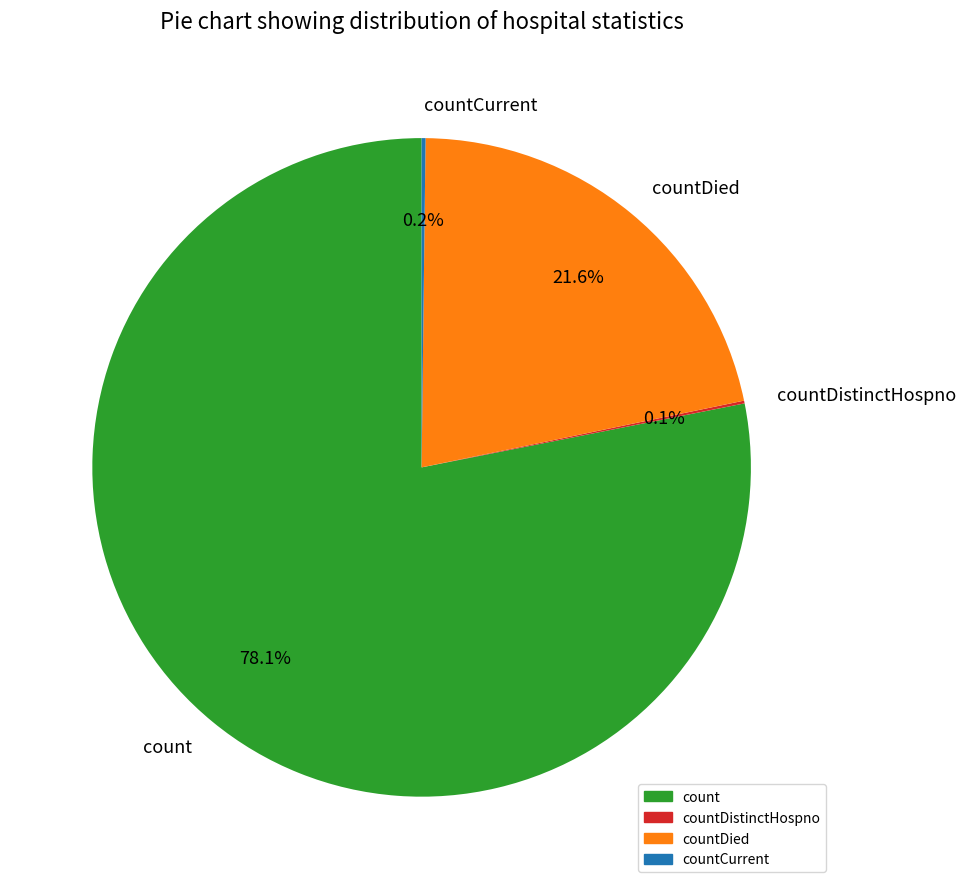

Is it true that count is 90% of the pie?

False